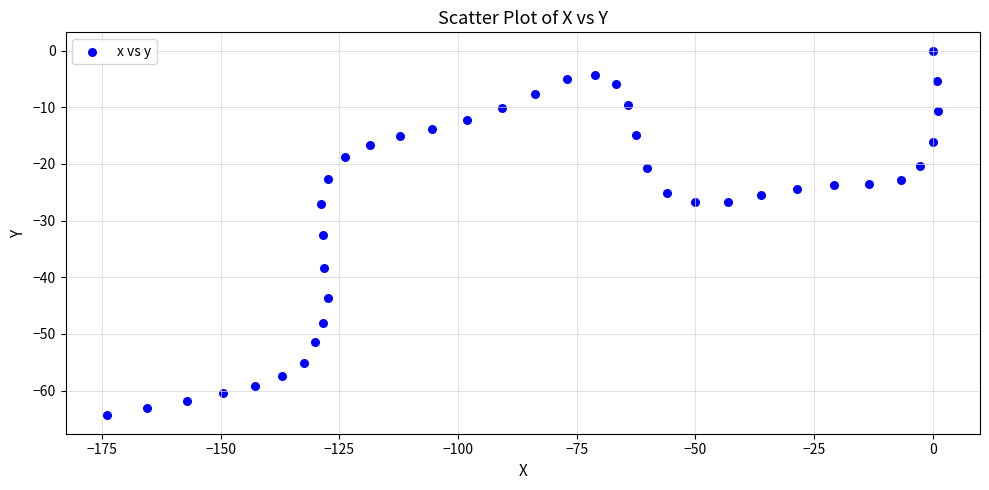

What is the range of X values (max minus min)?

175.1